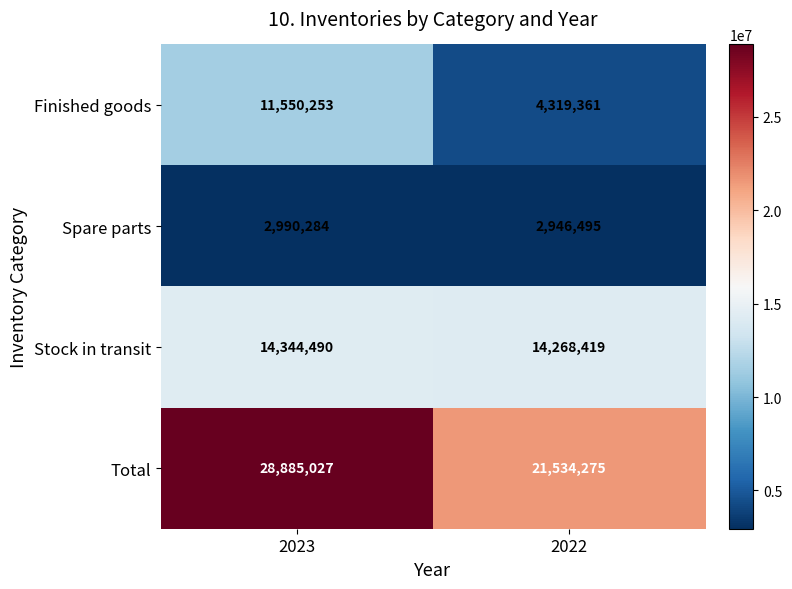

Which series has the largest total across all categories?

Total